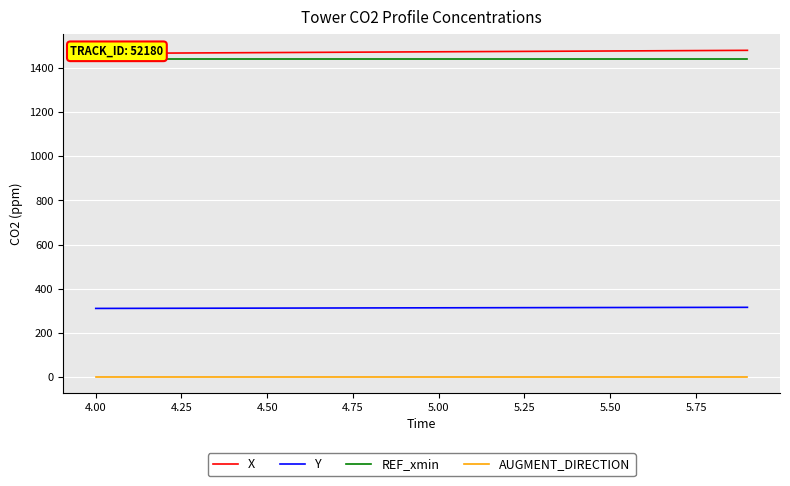

True or false: REF_xmin and AUGMENT_DIRECTION cross at least once.

False